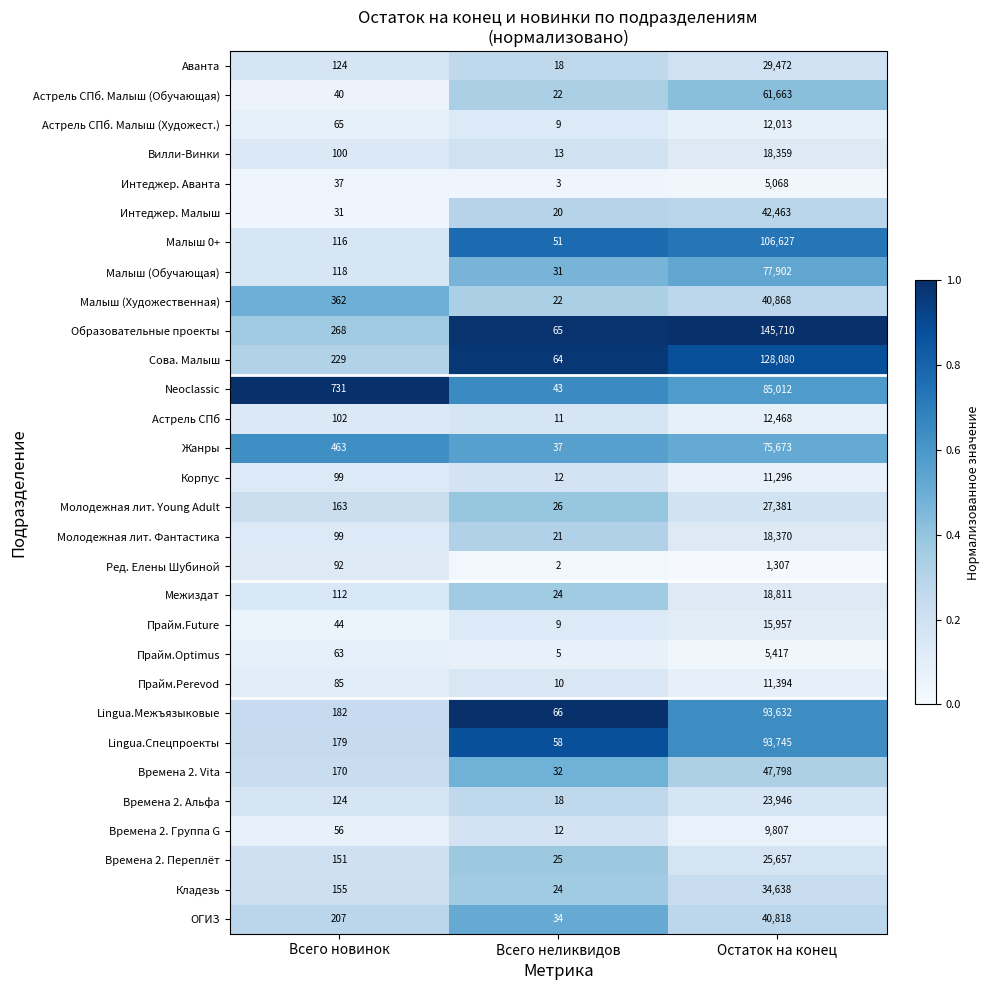

Which category has the lowest value across all series?

Всего неликвидов